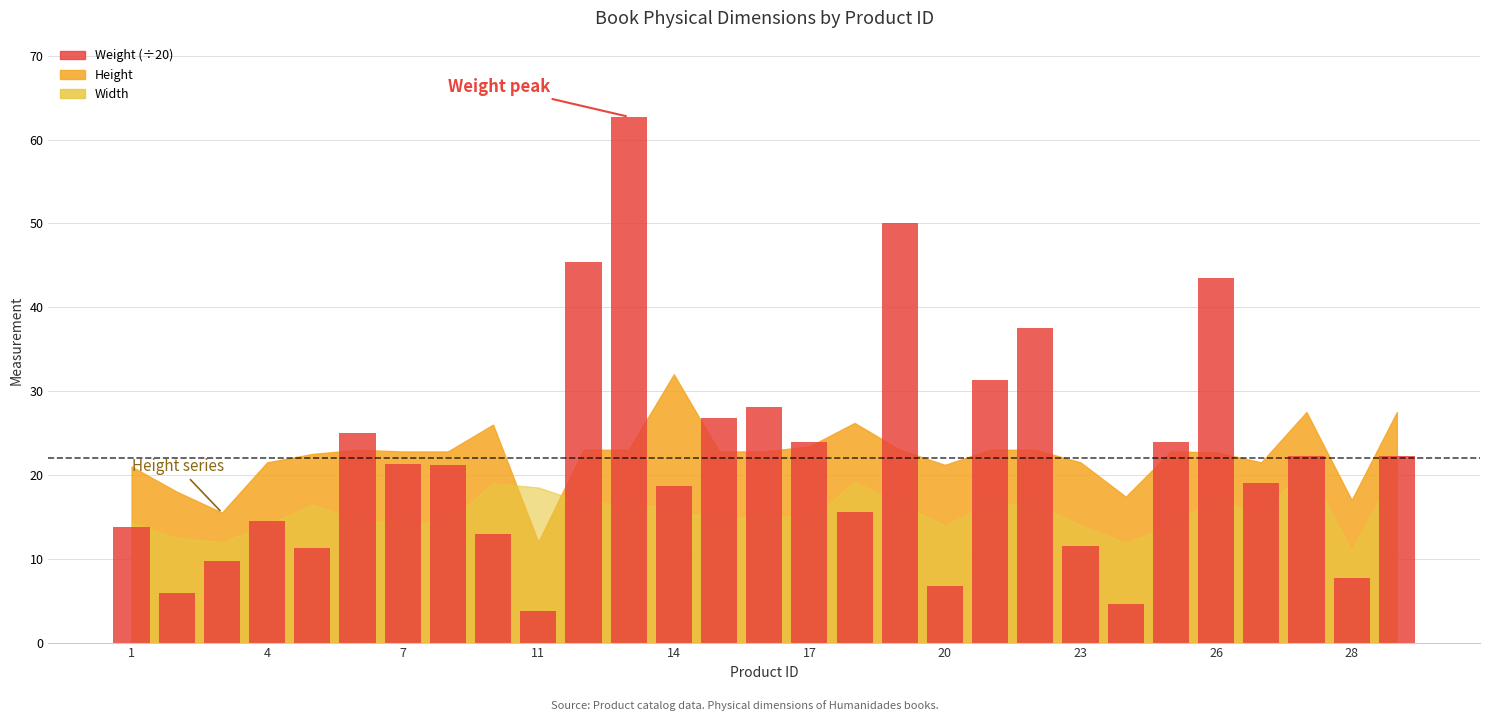

What is the maximum value shown in the chart?

62.7